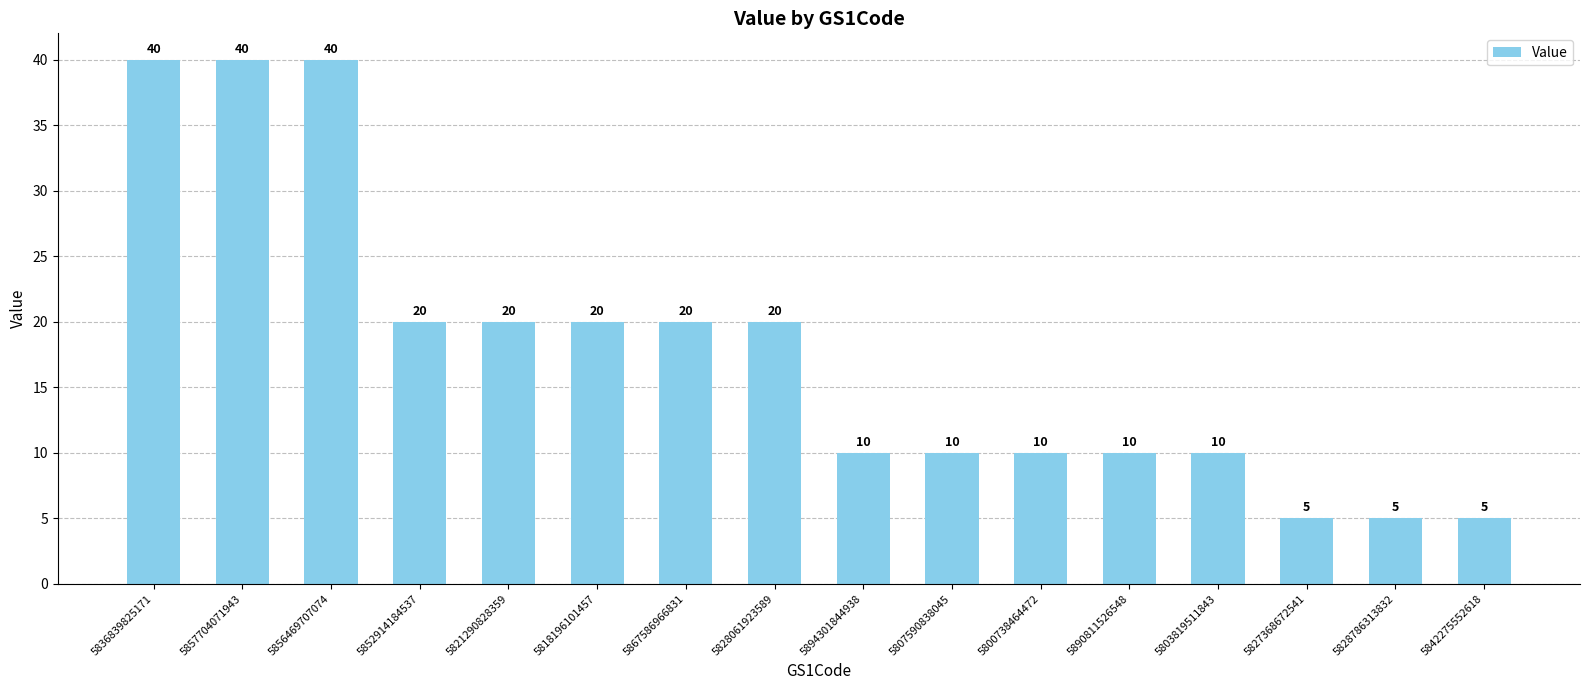

What is the smallest value displayed?

5